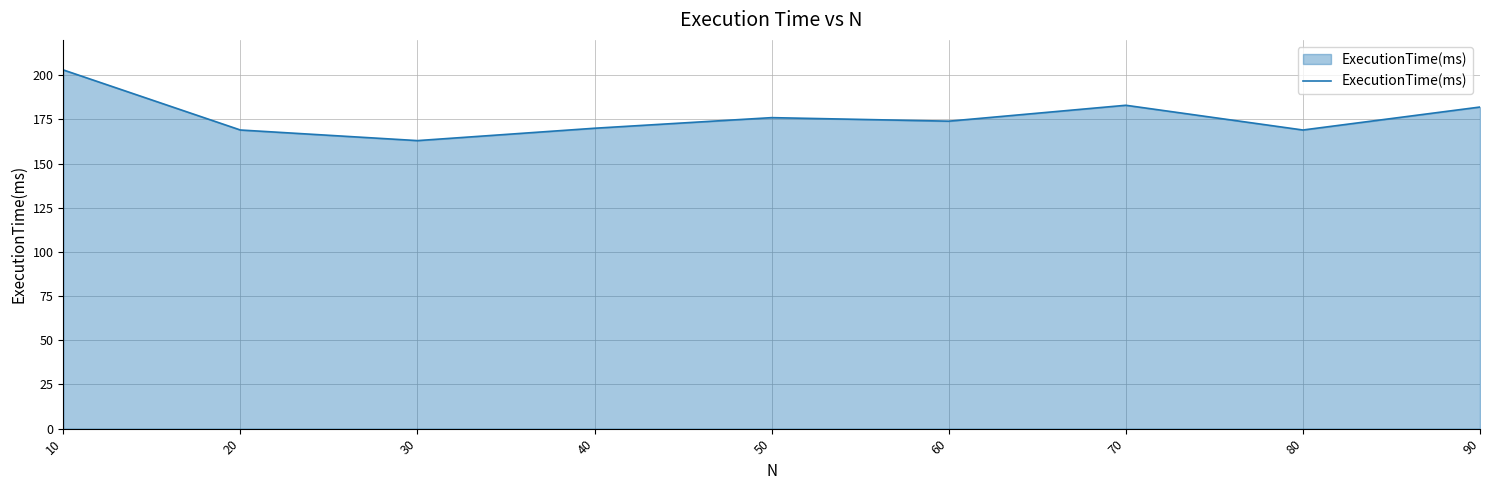

True or false: there are more than 0 points higher than both neighbors.

True